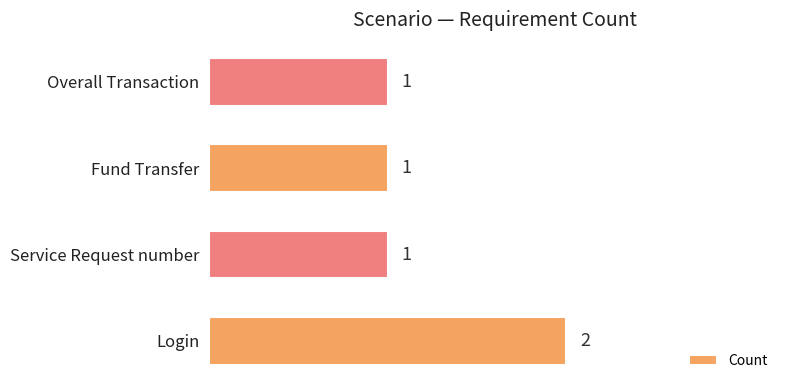

Reading bottom to top, what are all the values shown in this chart?

Login=2	Service Request number=1	Fund Transfer=1	Overall Transaction=1